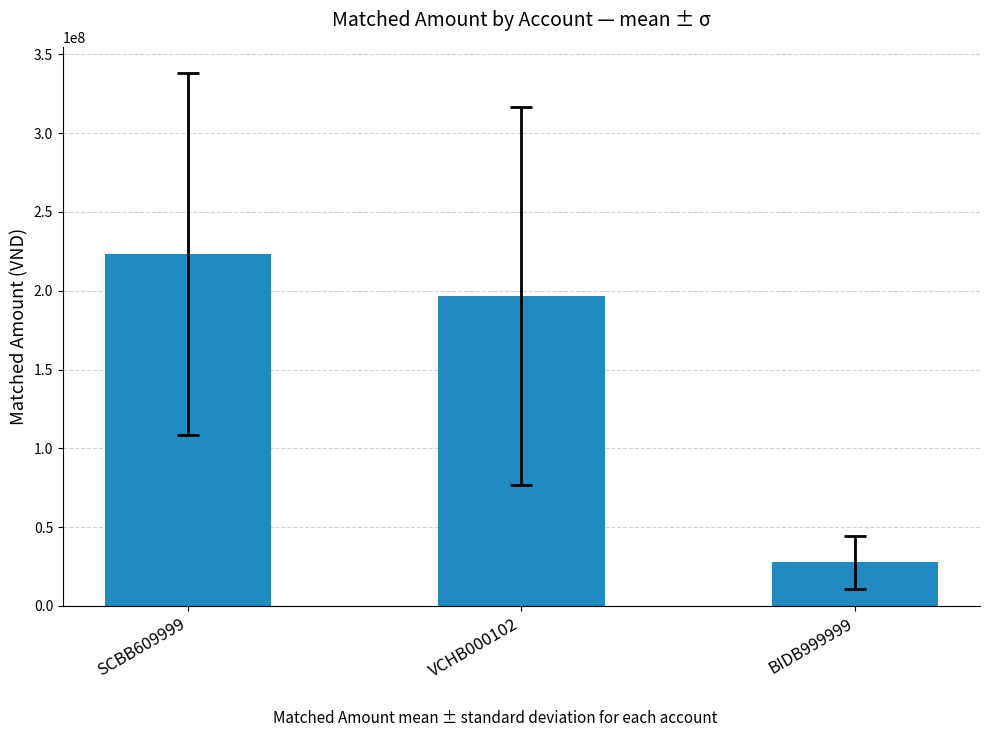

Is it true that the value at SCBB609999 is 223316500?

True